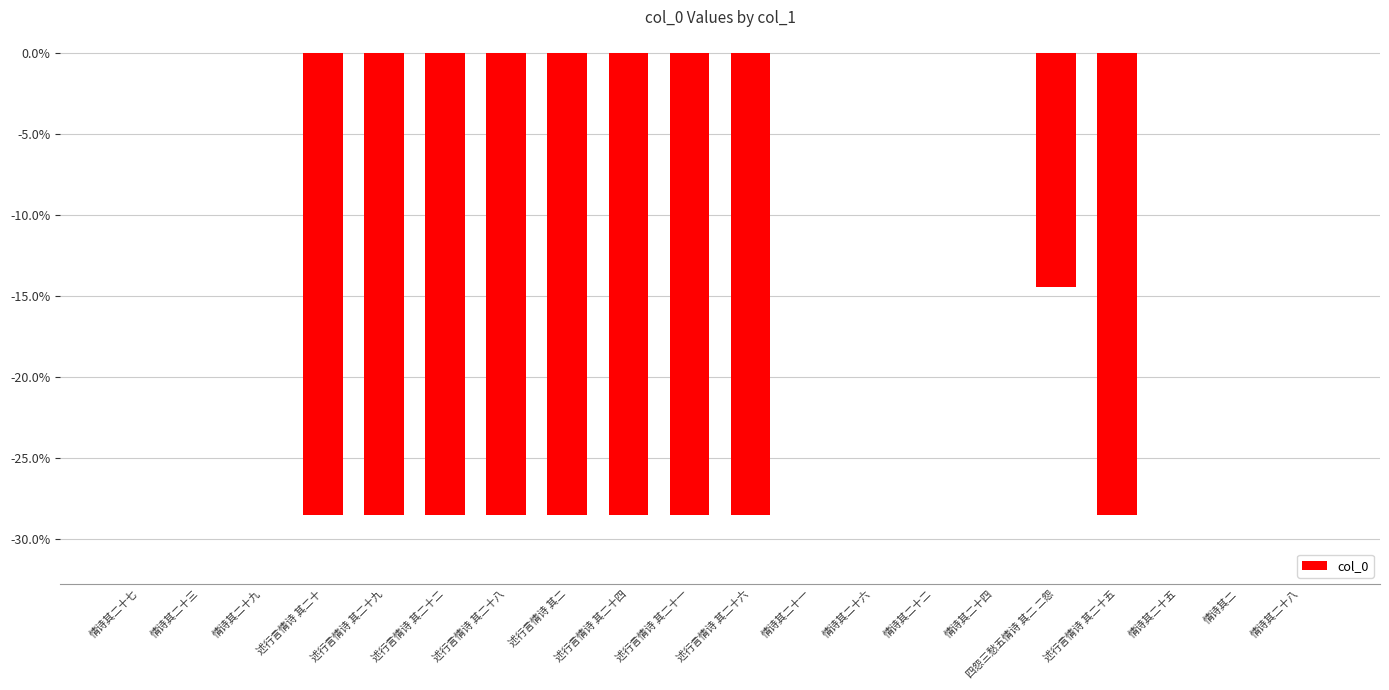

The chart shows a value of -45.9 at 述行言情诗 其二十八. True or false?

False